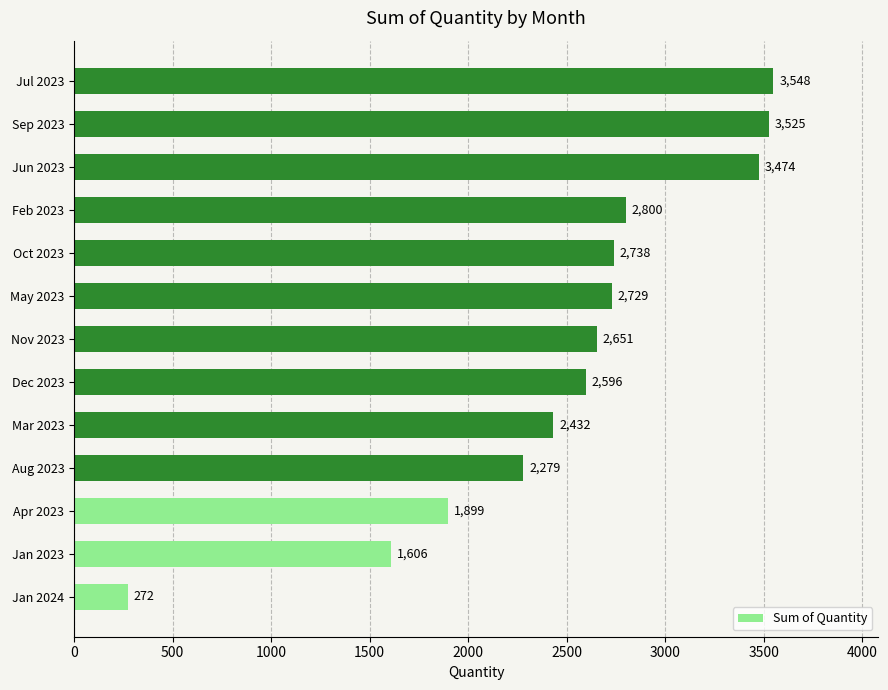

Which has a higher value, Jul 2023 or Jun 2023?

Jul 2023